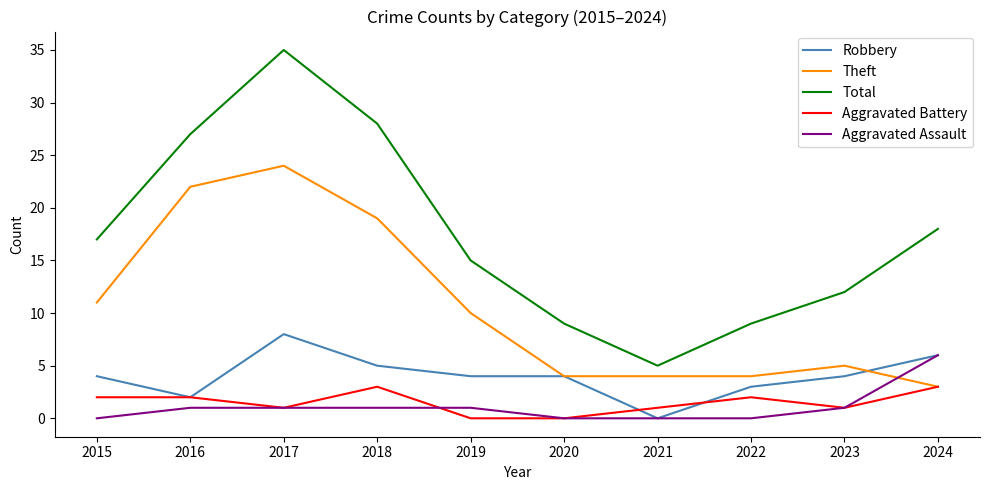

What is the difference between the Total values at 2022 and 2023?

3